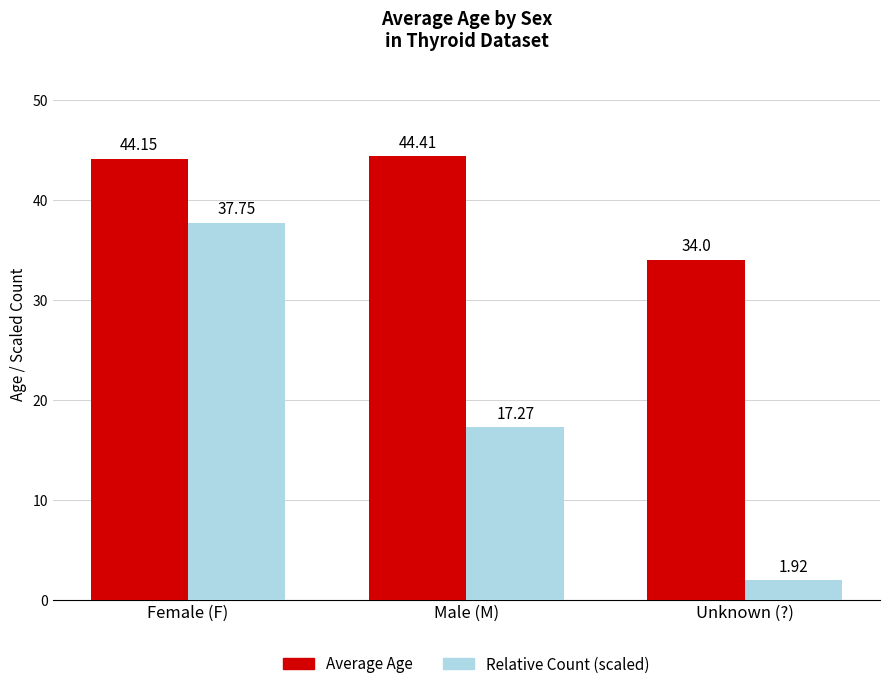

How many values in the Relative Count (scaled) series exceed 17?

2